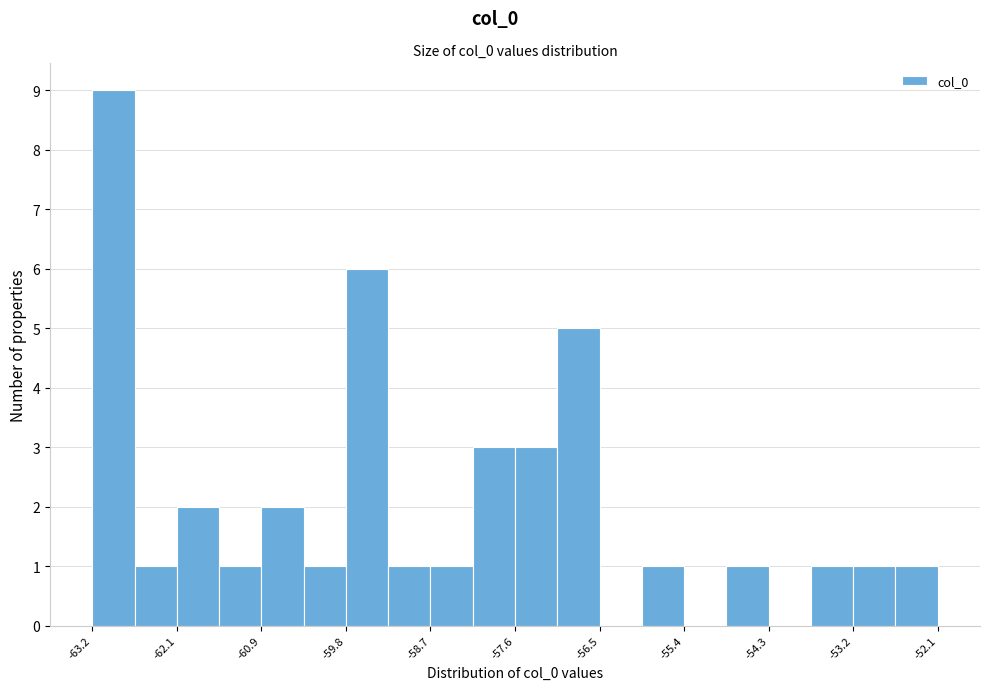

Read against the x-axis, roughly where is the centre of the tallest bar?

-62.8